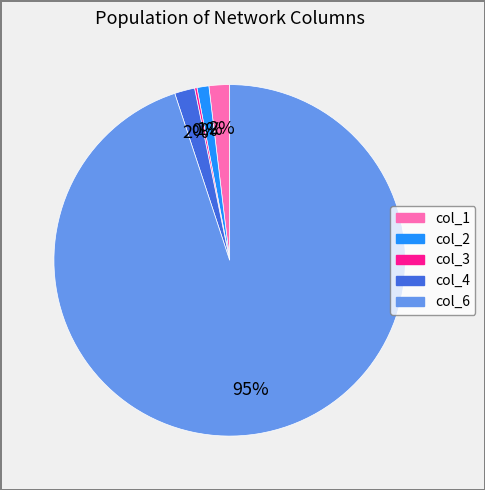

To the nearest percent, what is the average slice percentage?

20%